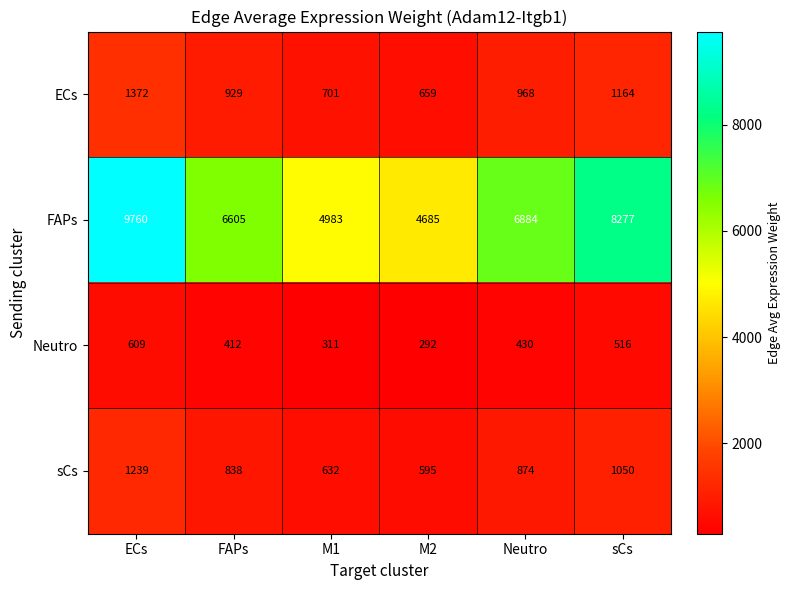

At which label is Neutro closest to 450?

Neutro